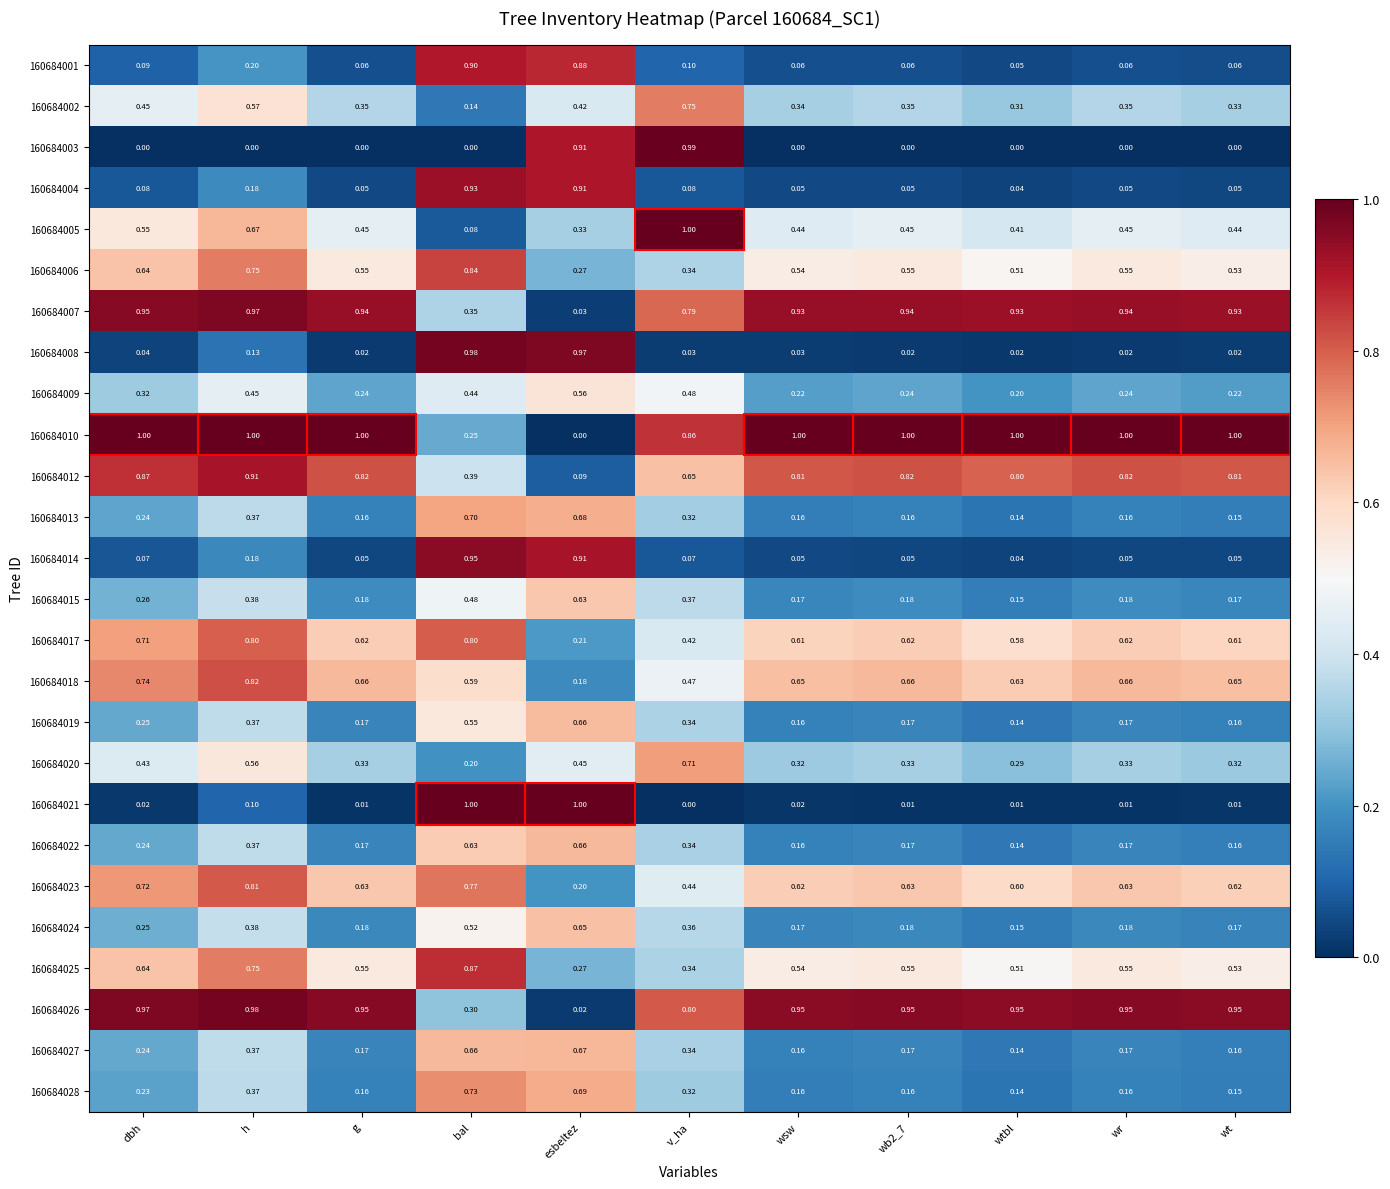

Count the number of data series in this chart.

26